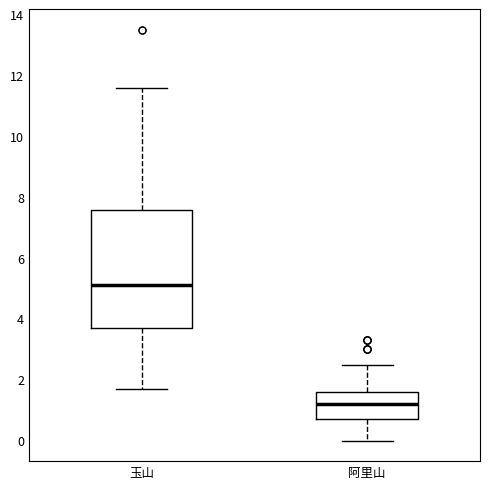

Which box's median line is the highest?

玉山